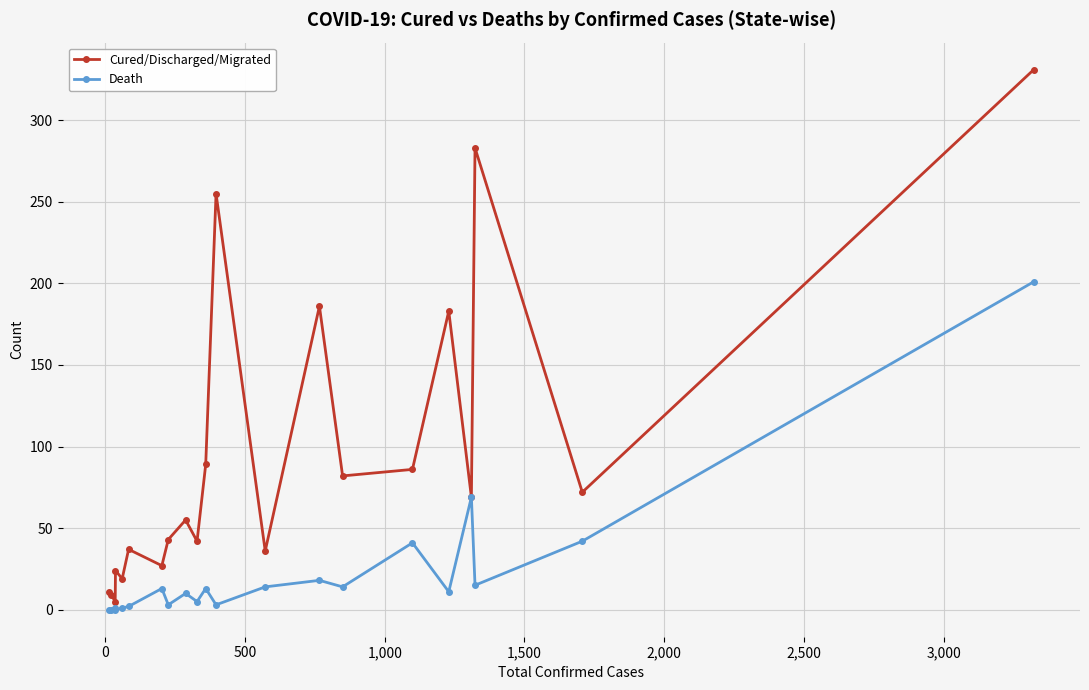

What is the maximum value shown in the chart?

331